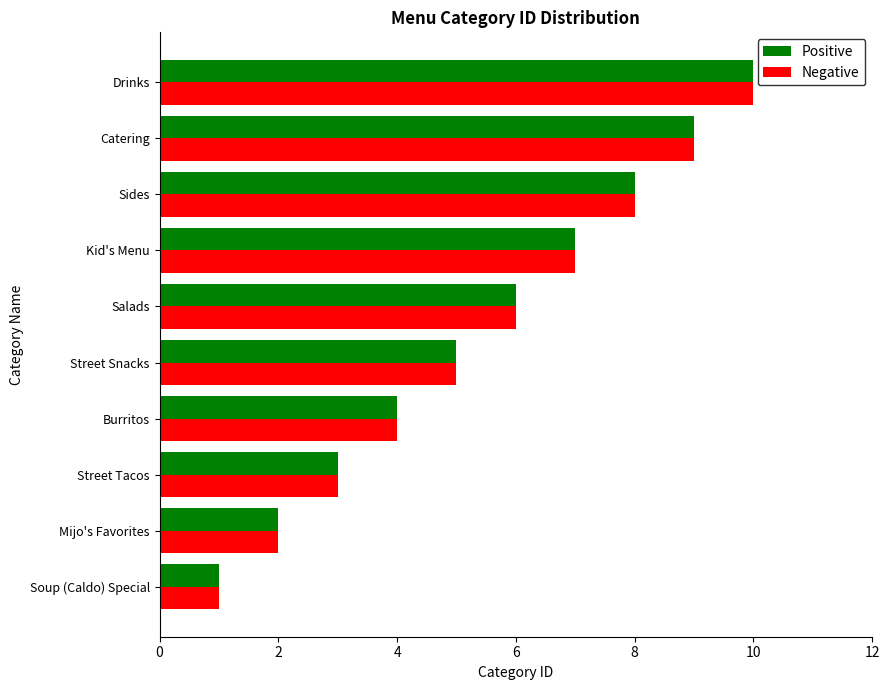

Is it true that Negative equals 3 at Mijo's Favorites?

False